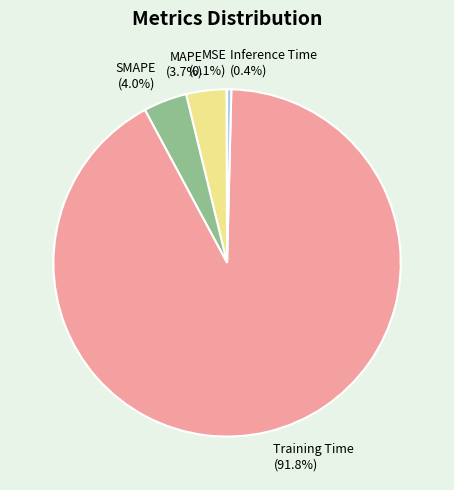

Does Training Time represent more than half of the total?

Yes